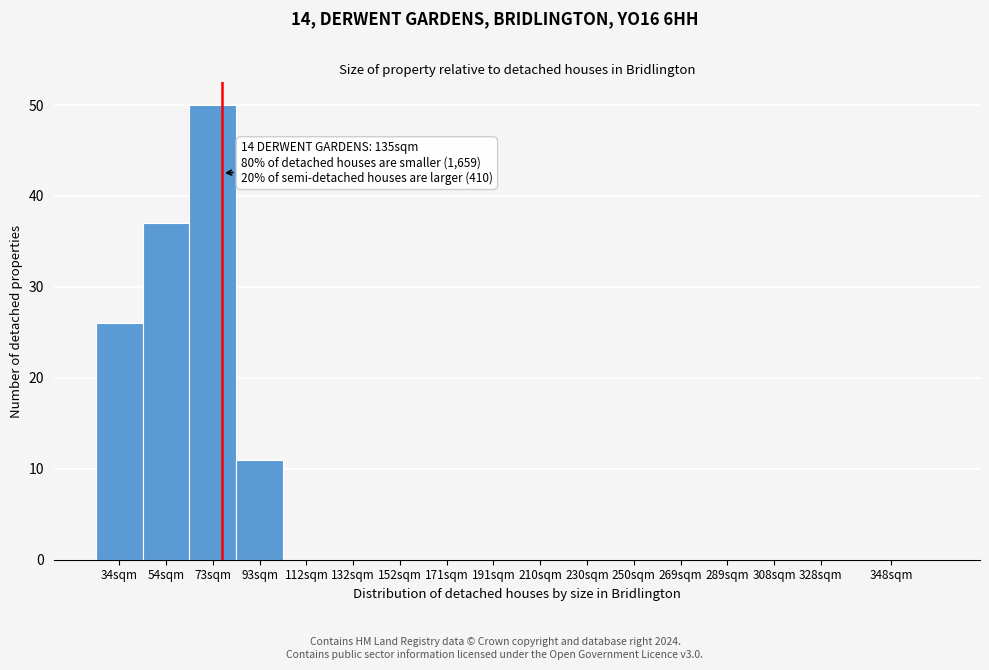

Reading left to right, transcribe all the data shown in this chart.

34sqm=26	54sqm=37	73sqm=50	93sqm=11	112sqm=0	132sqm=0	152sqm=0	171sqm=0	191sqm=0	210sqm=0	230sqm=0	250sqm=0	269sqm=0	289sqm=0	308sqm=0	328sqm=0	348sqm=0